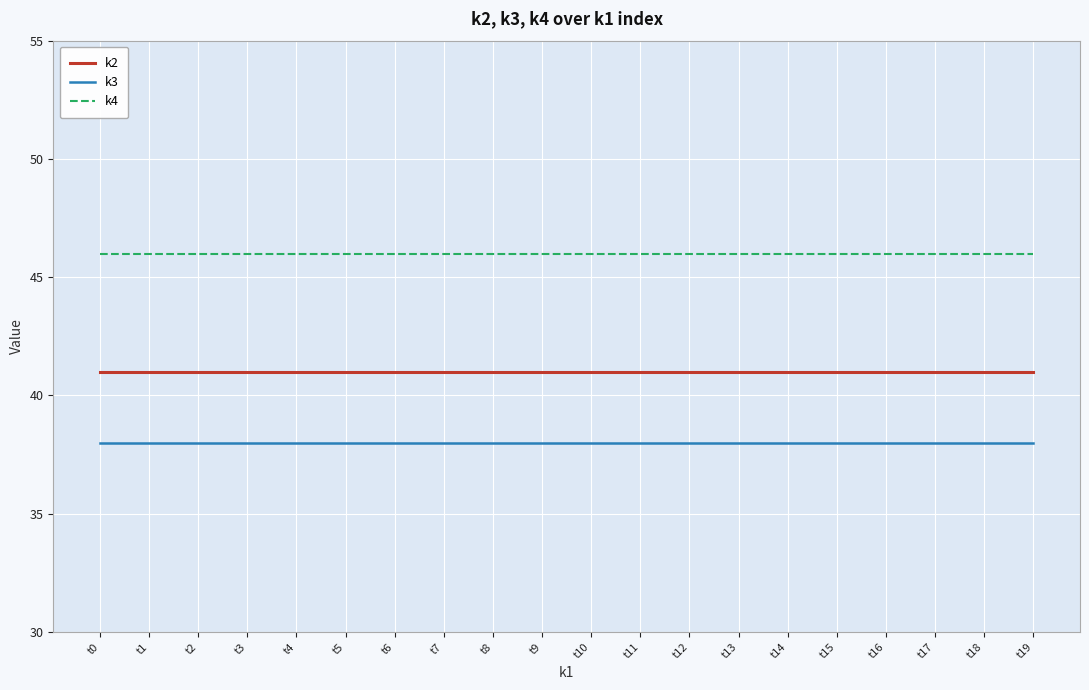

What is the difference between the highest and lowest values at t3?

8